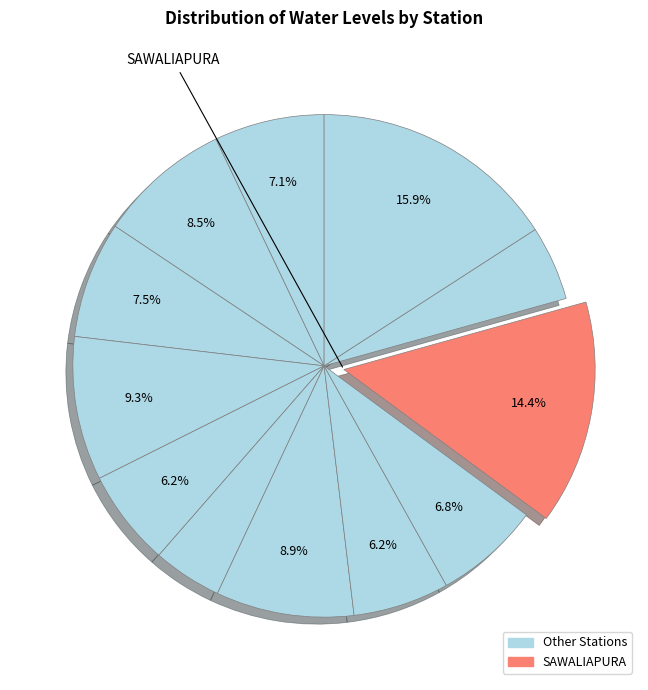

Count the number of slices in the pie.

12